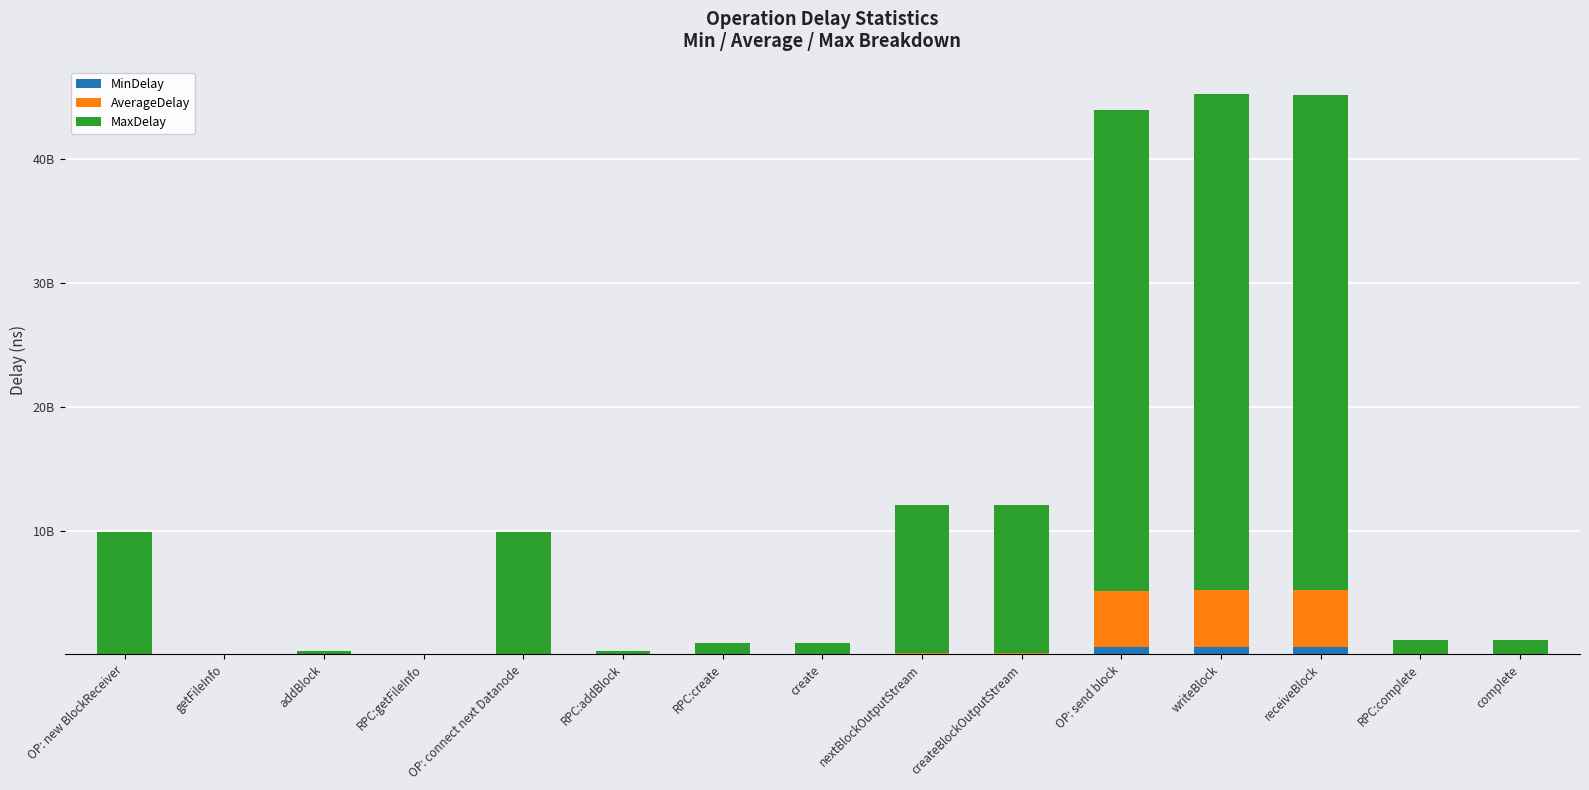

Are the bars horizontal?

No